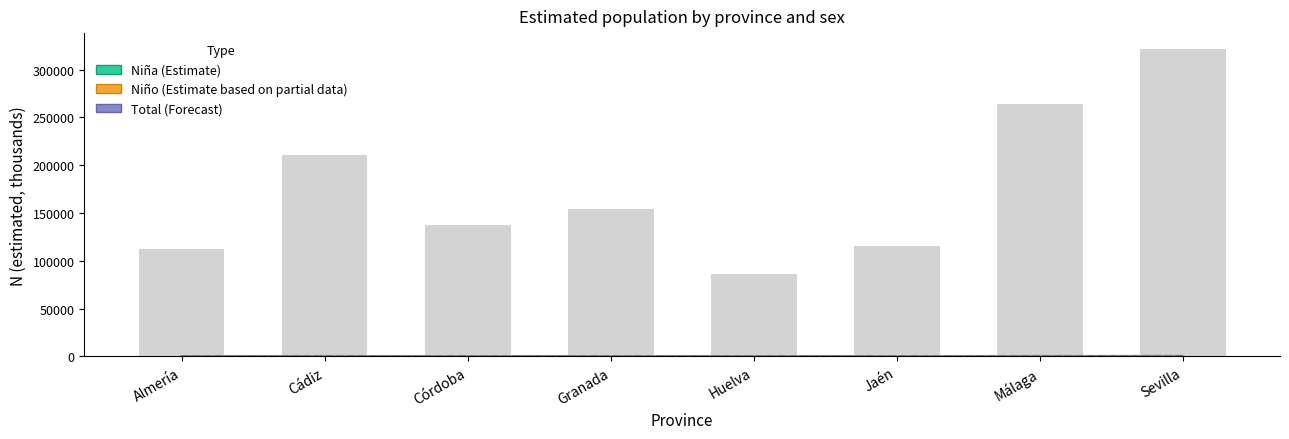

Reading left to right, what are all the values shown in this chart?

Niña (estimate): 52.6	101.6	67.6	74.9	41.9	56.1	128.6	157.9
Niño (estimate based on partial data): 60.2	108.8	70.3	79.1	44.8	59.7	135.7	164.1
Total (forecast): 112.8	210.3	137.9	154.0	86.7	115.8	264.3	322.0
N_total: 112785.0	210319.0	137924.0	153972.0	86695.0	115787.0	264277.0	321962.0